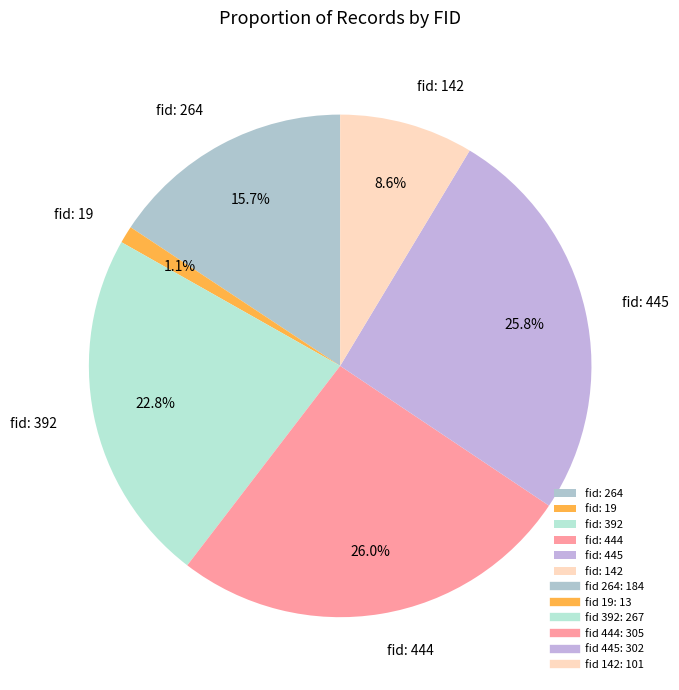

How many segments does this pie chart have?

6